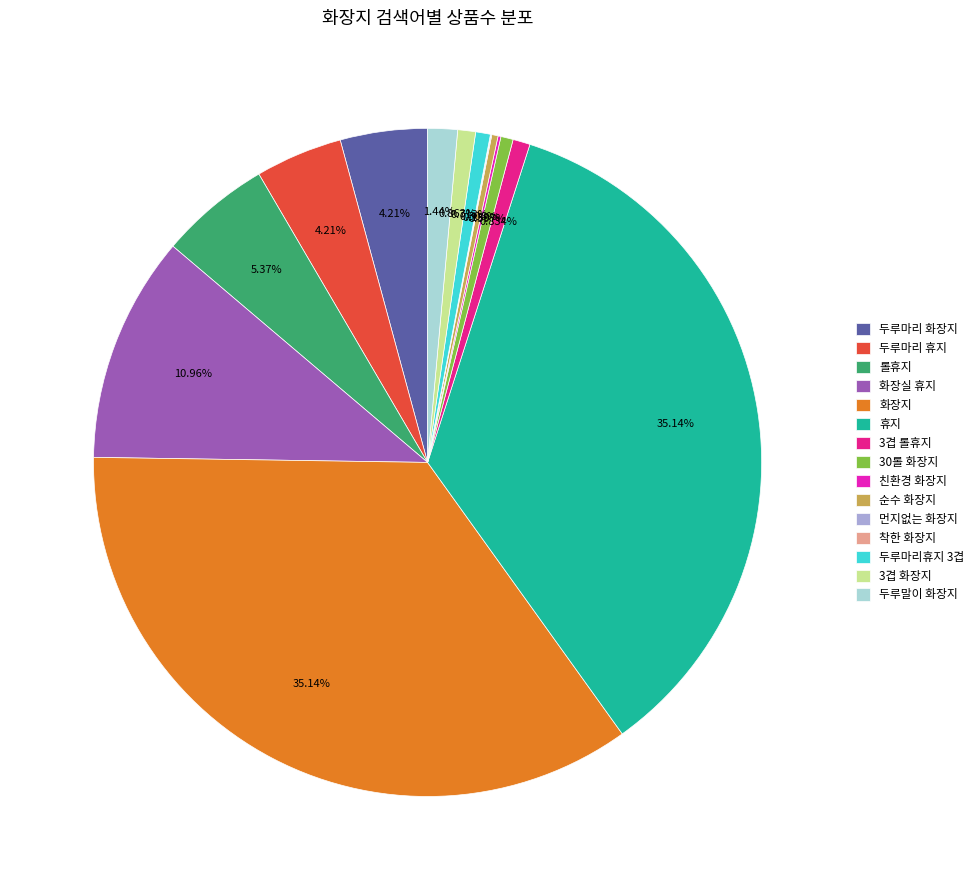

Between 화장실 휴지 and 두루마리 화장지, which is larger?

화장실 휴지